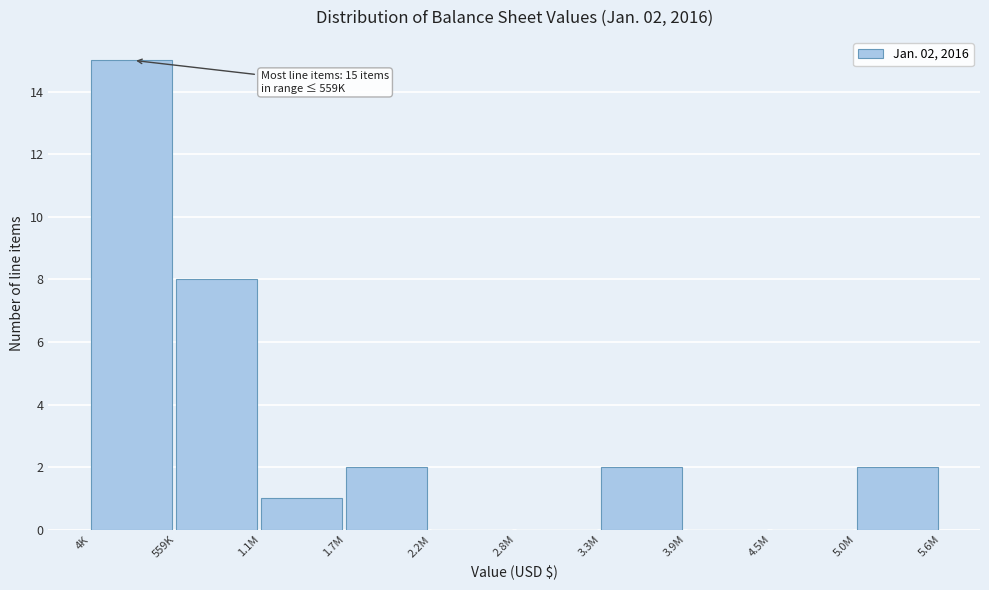

Reading left to right, transcribe all the data shown in this chart.

4K=15	559K=8	1.1M=1	1.7M=2	2.2M=0	2.8M=0	3.3M=2	3.9M=0	4.5M=0	5.0M=2